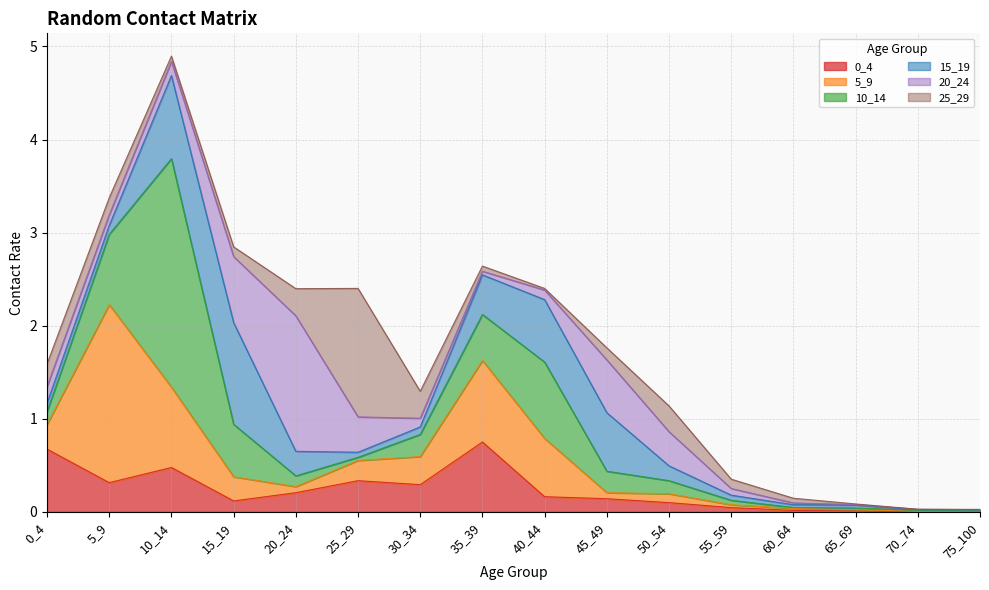

Which label corresponds to the smallest value in the chart?

70_74